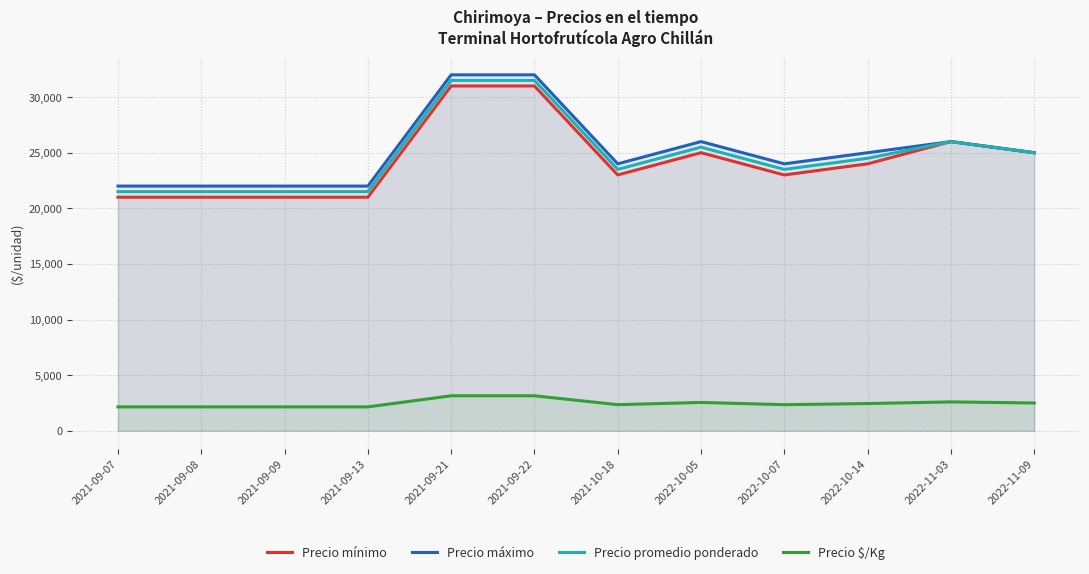

The value of Precio promedio ponderado at 2021-09-08 is 13778. True or false?

False